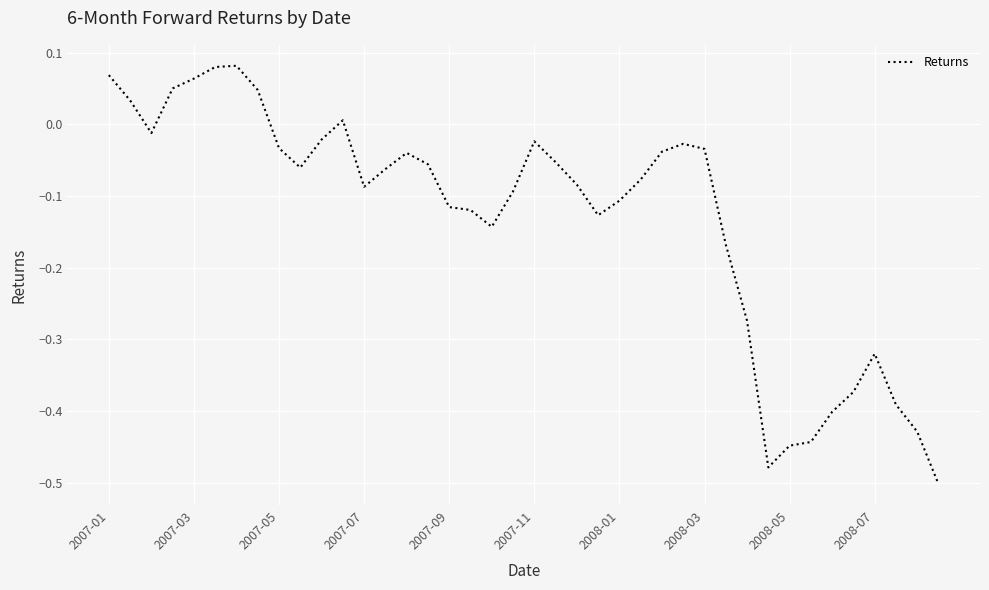

What is the difference between the maximum and minimum values?

0.6